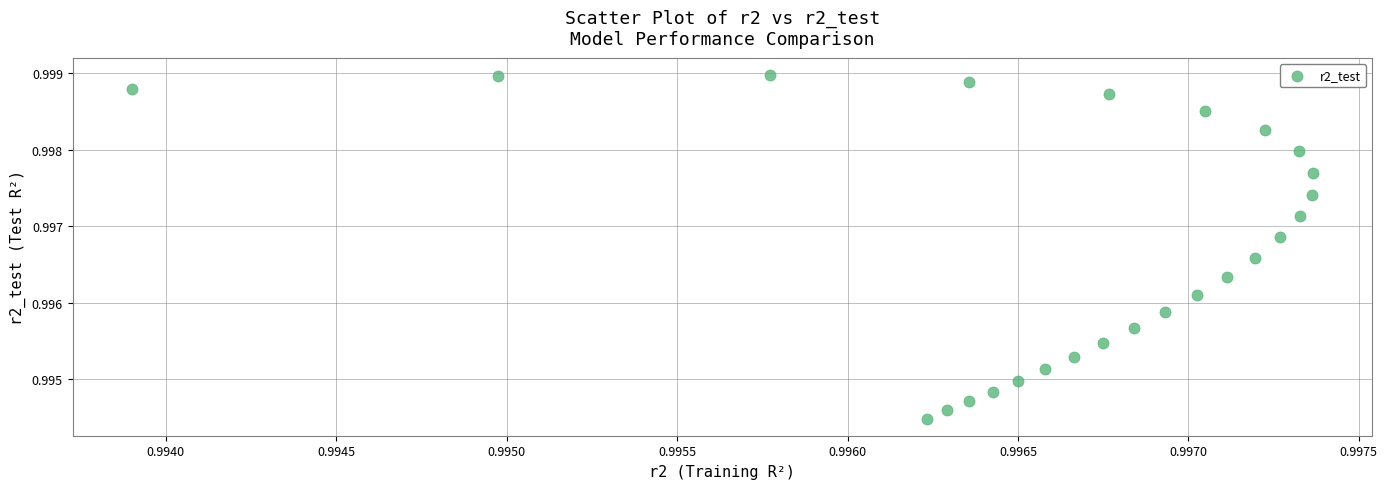

How many points are shown in the scatter plot?

25